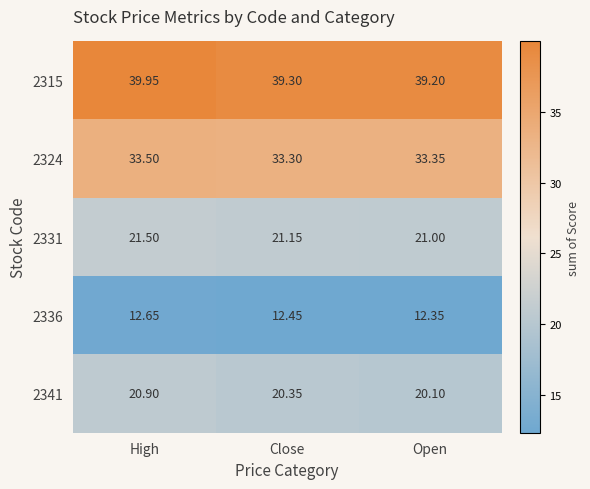

Rank the series at High from highest to lowest value.

2315, 2324, 2331, 2341, 2336